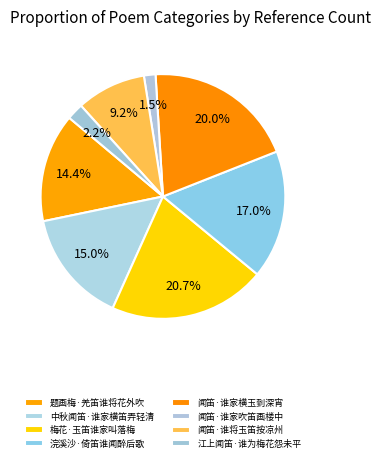

What percentage is NOT represented by 中秋闻笛·谁家横笛弄轻清?

85.0%